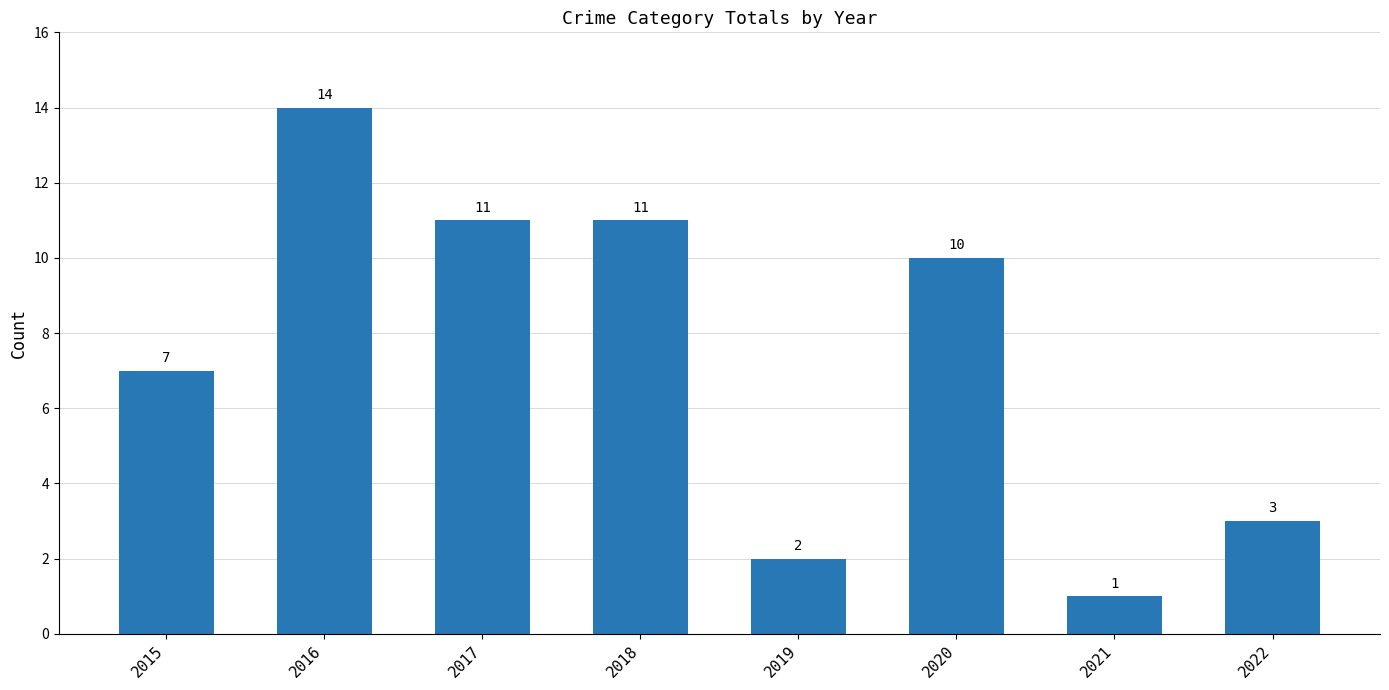

Reading left to right, what are all the values shown in this chart?

7	14	11	11	2	10	1	3